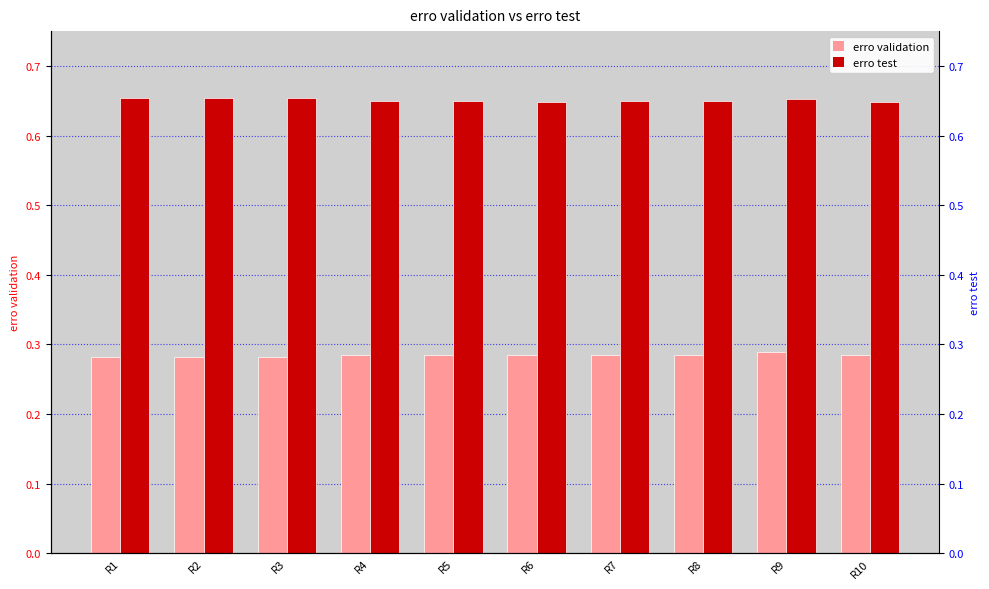

Reading right to left, list all the values displayed in this chart.

erro validation: R10=0.3	R9=0.3	R8=0.3	R7=0.3	R6=0.3	R5=0.3	R4=0.3	R3=0.3	R2=0.3	R1=0.3
erro test: R10=0.6	R9=0.7	R8=0.6	R7=0.6	R6=0.6	R5=0.6	R4=0.6	R3=0.7	R2=0.7	R1=0.7